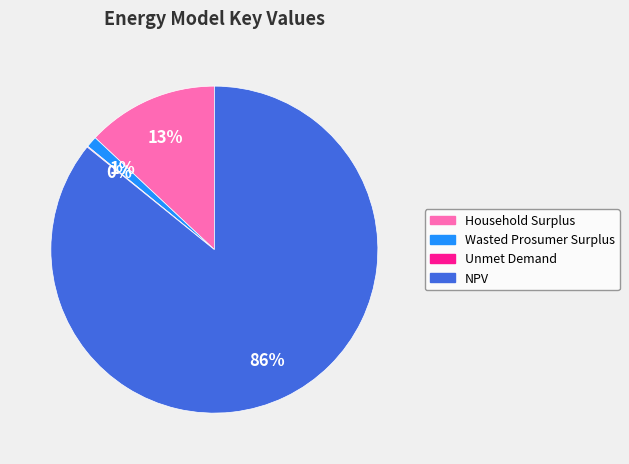

Which slice is the largest?

NPV